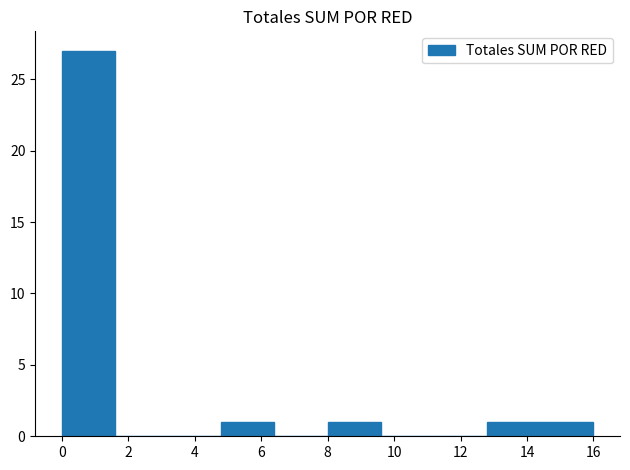

How tall is the bar that spans 8.0 to 9.6 on the x-axis? The values are not printed on the chart, so give them approximately, as read against the axis.

1